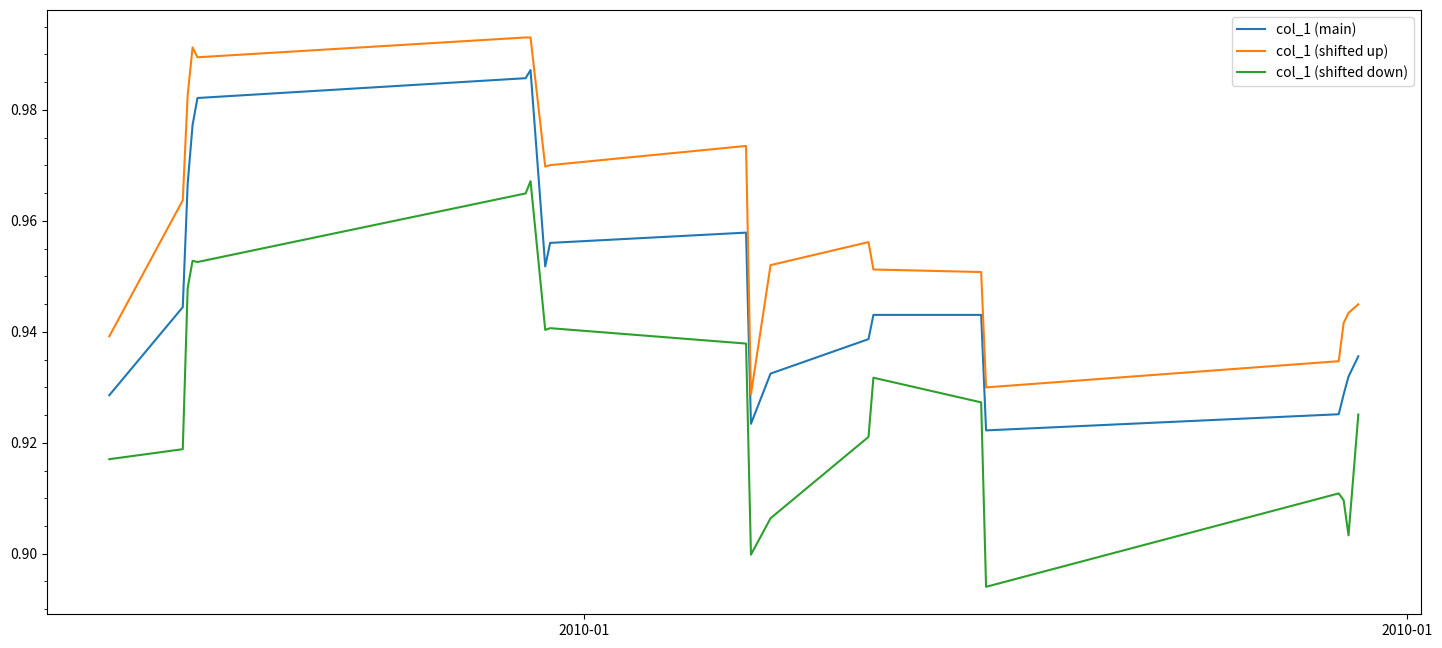

List the series in order of their peak value, lowest first.

col_1 (shifted down), col_1 (main), col_1 (shifted up)